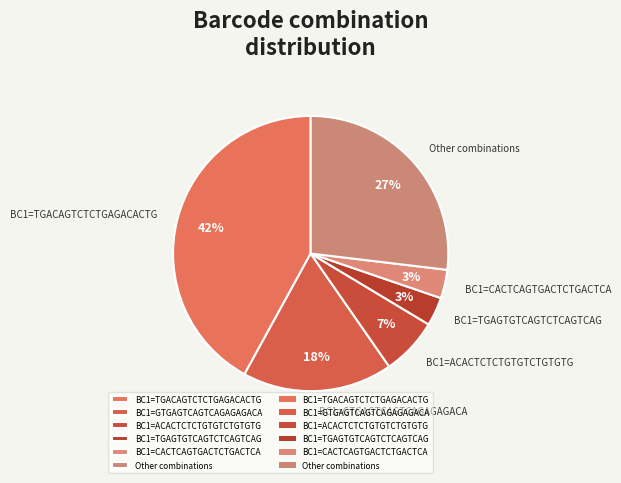

To the nearest percent, what is the average slice percentage?

17%